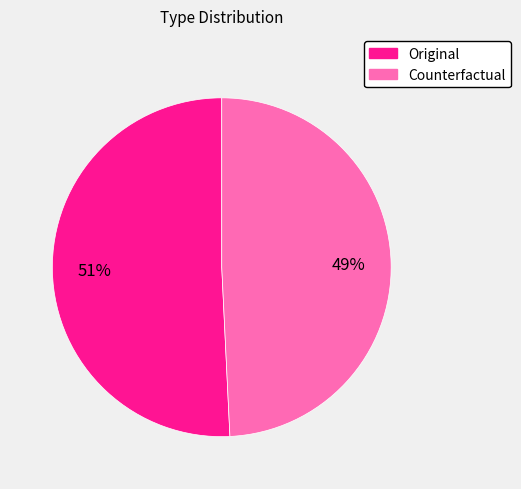

Which has a higher value, Original or Counterfactual?

Original